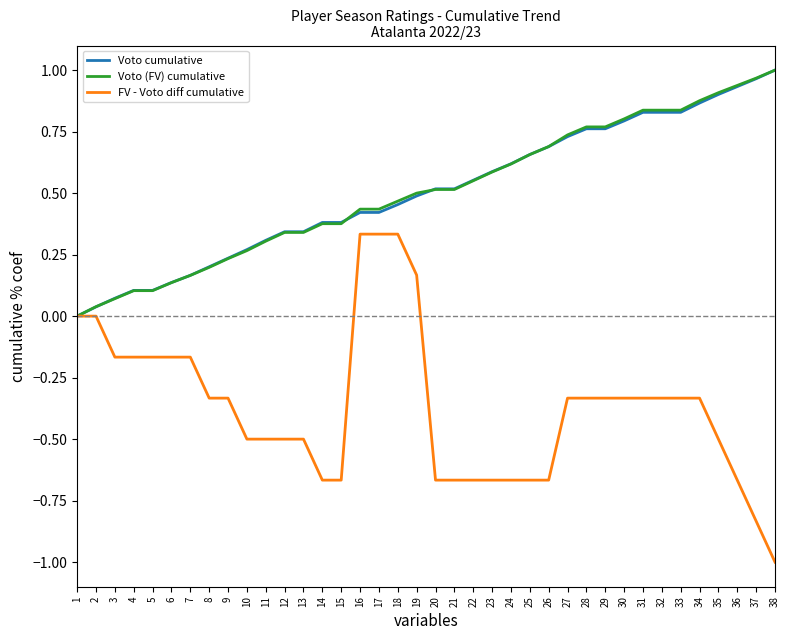

Is it true that Voto (FV) cumulative equals -0.4 at 1?

False